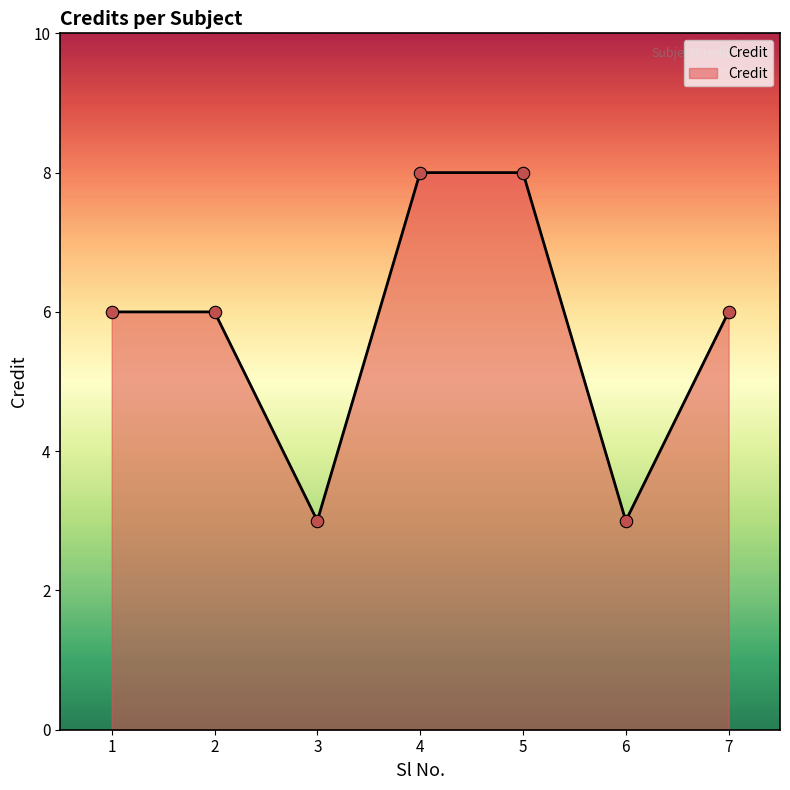

What is the change in value from 1 to 4?

+2